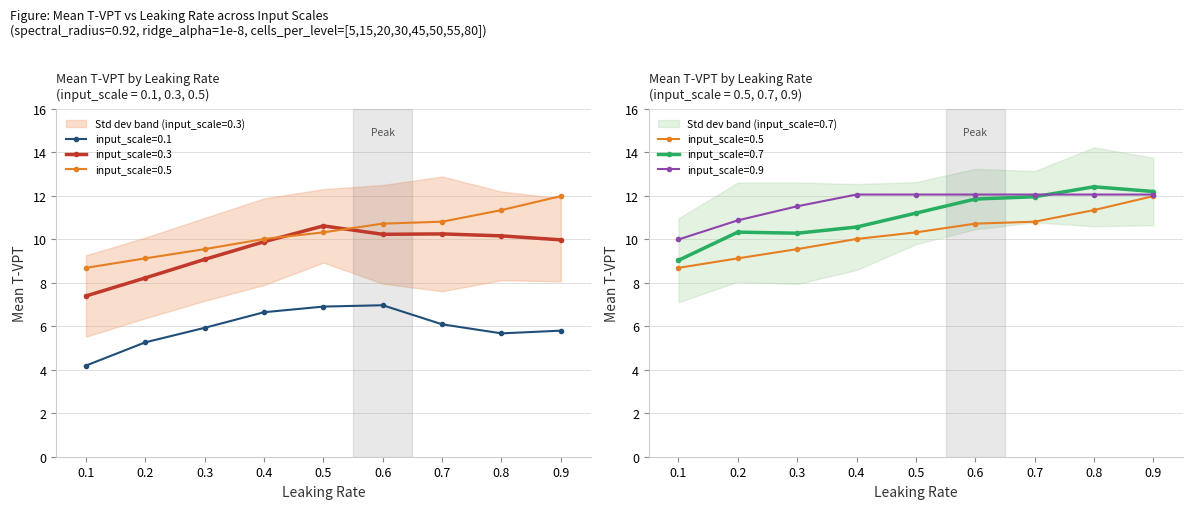

Is this an area chart (filled region under the line)?

No